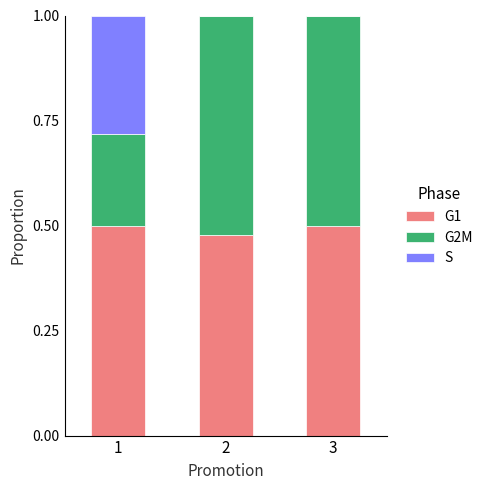

What is the sum of all G1 values?

1.5